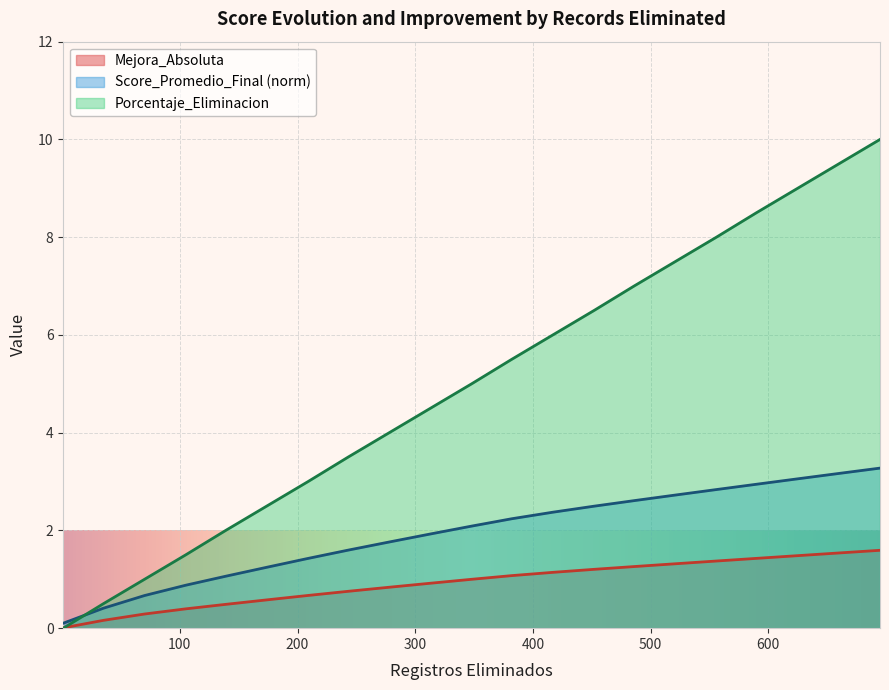

Which series has the largest range (max minus min)?

Porcentaje_Eliminacion